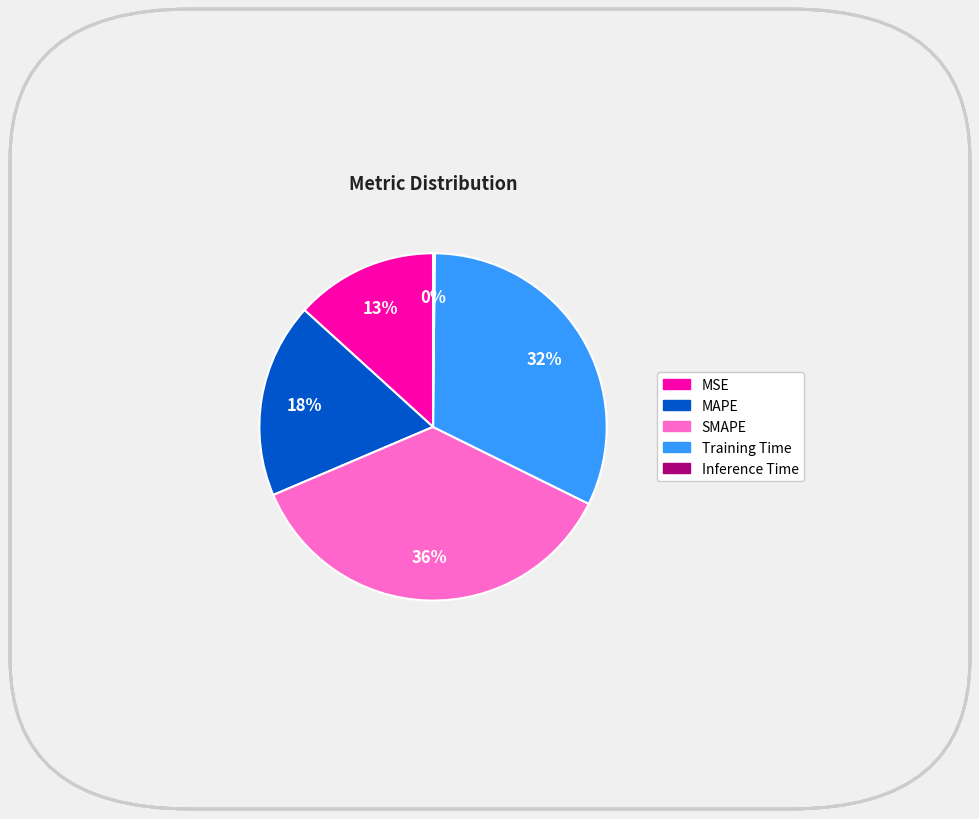

Do Training Time and MSE together represent more than half of the pie?

No